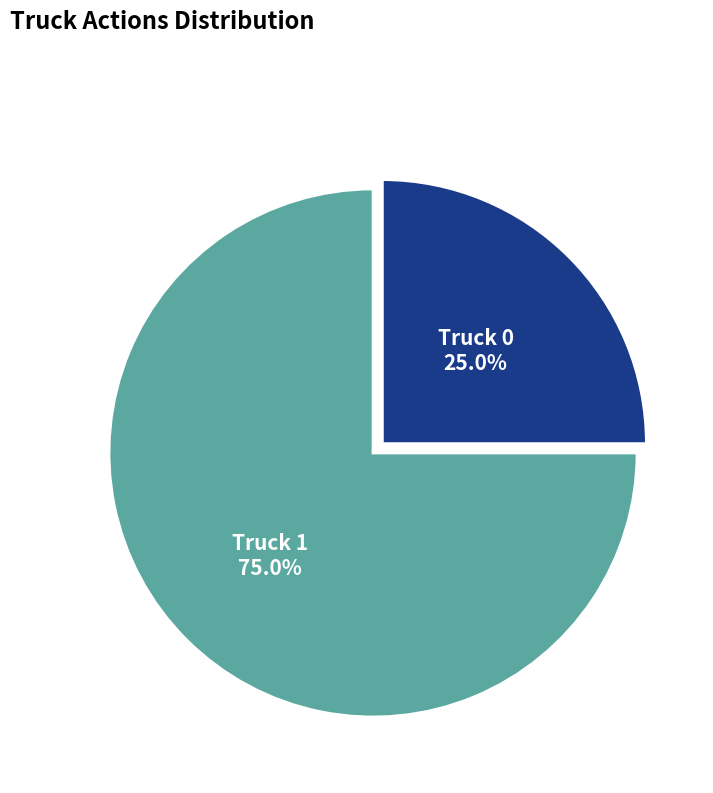

Is there a majority slice in this chart?

Yes